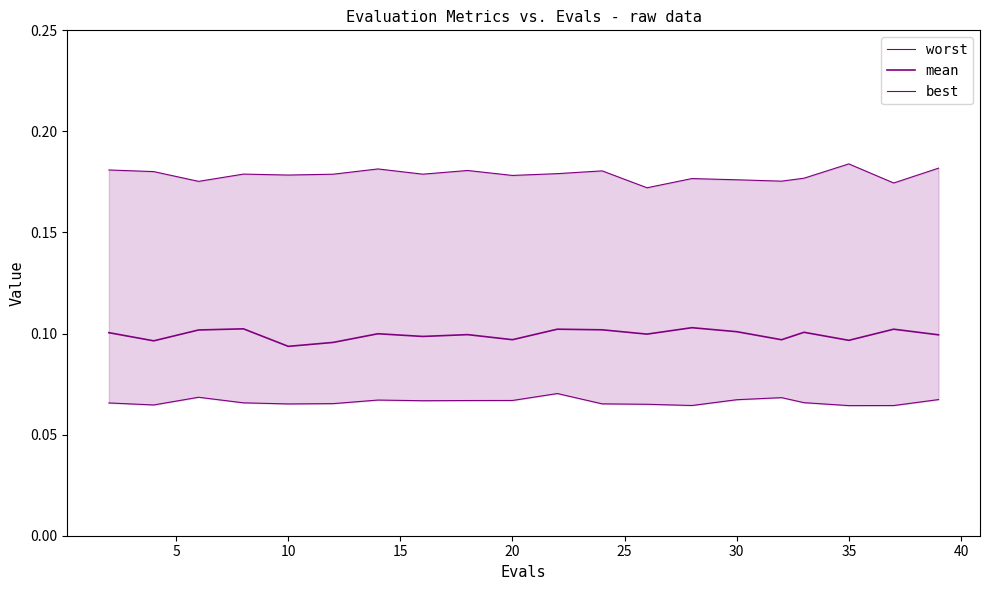

What is the difference between the highest and lowest values at 10?

0.1